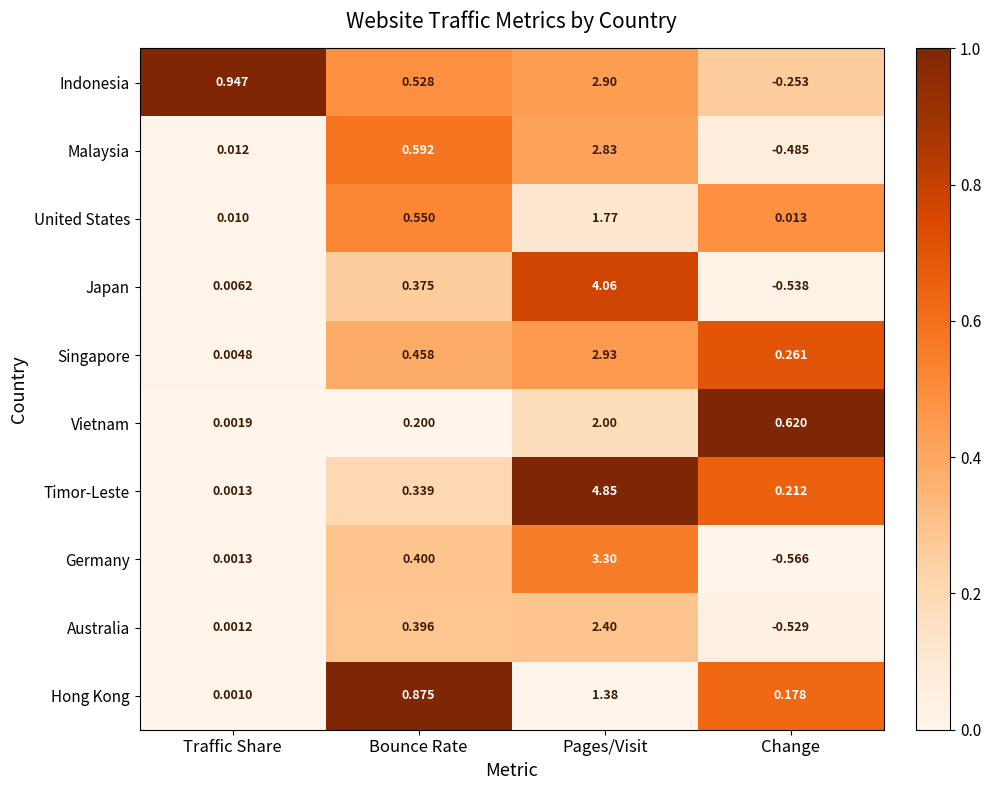

Rank the series at Change from highest to lowest value.

Vietnam, Singapore, Timor-Leste, Hong Kong, United States, Indonesia, Malaysia, Australia, Japan, Germany